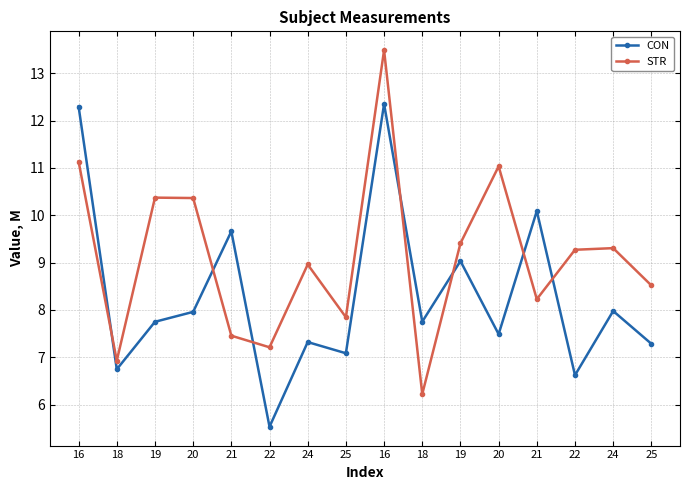

What is the smallest value displayed?

5.5